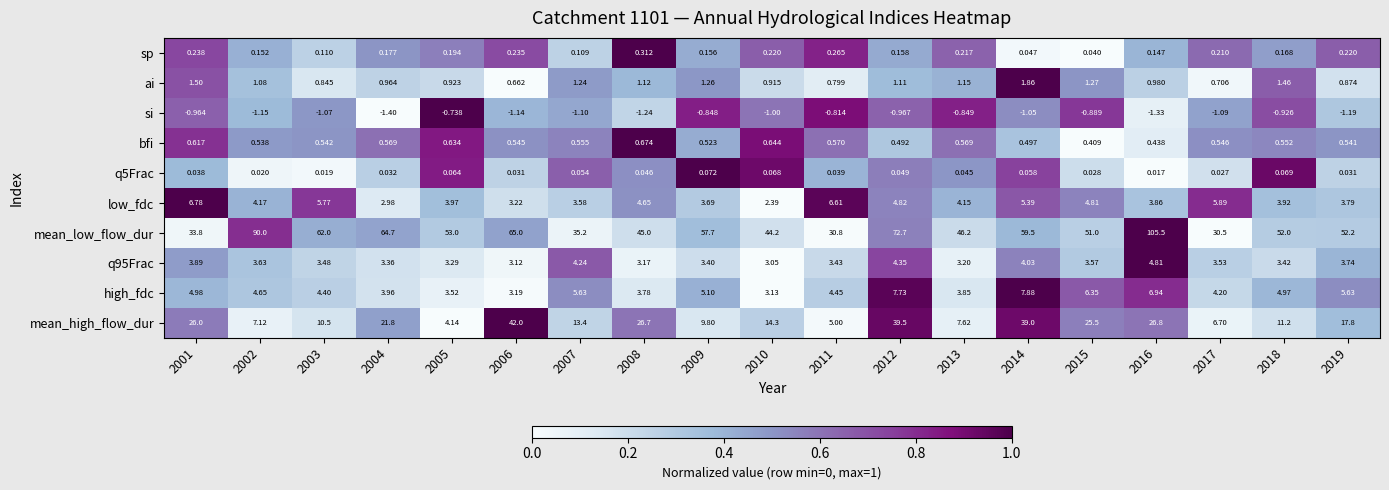

Which series changed the most between 2005 and 2011?

mean_low_flow_dur